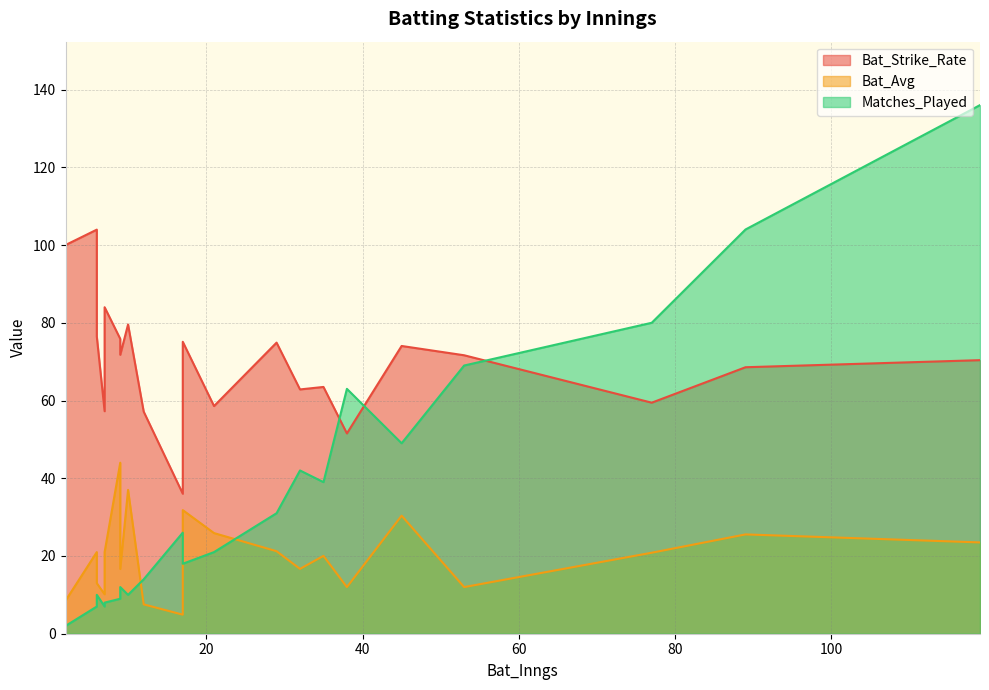

Is the value of Bat_Avg at 53 greater than the value of Matches_Played at 9?

No